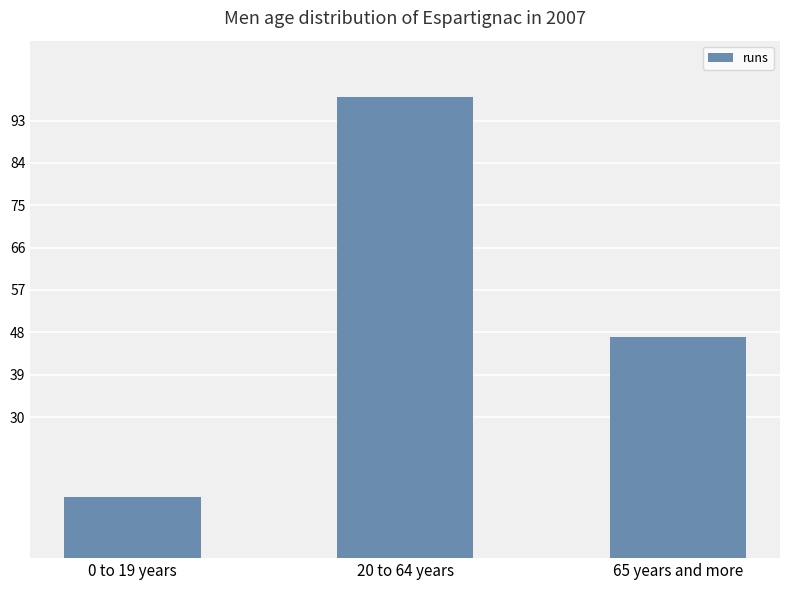

What is the label of the 2nd bar from the left?

20 to 64 years